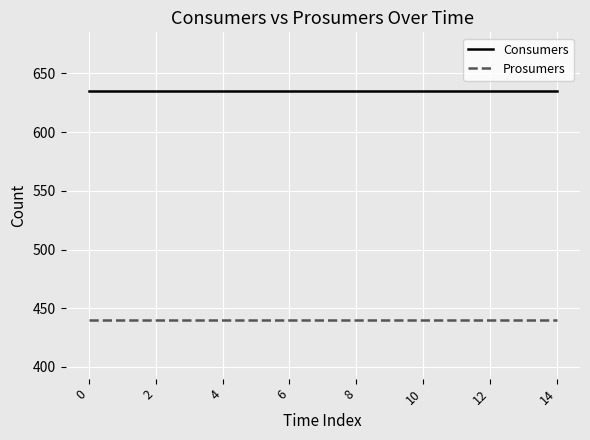

What is the minimum value for Prosumers?

440